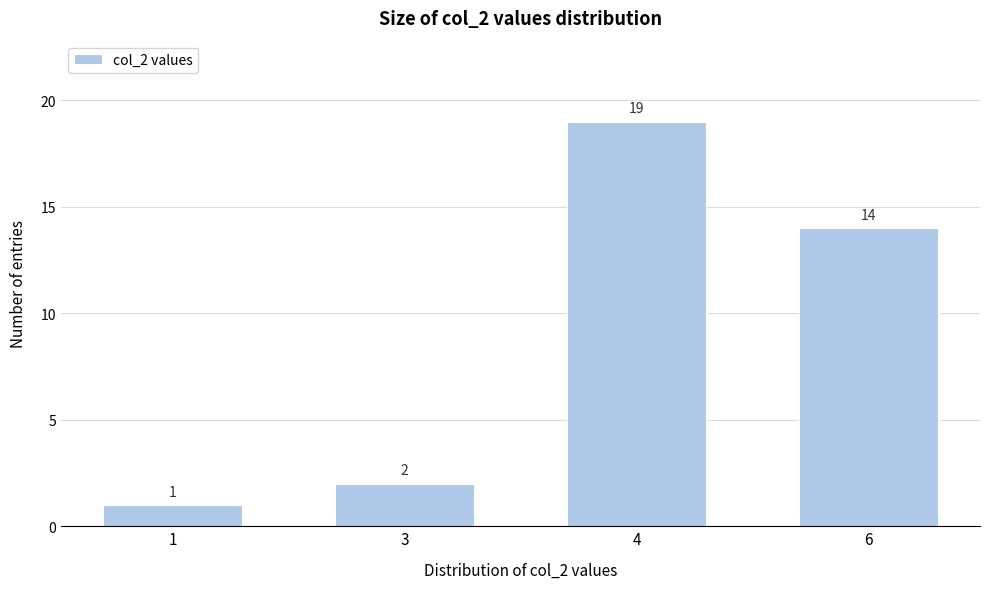

Reading left to right, list all the values displayed in this chart.

1=1	3=2	4=19	6=14